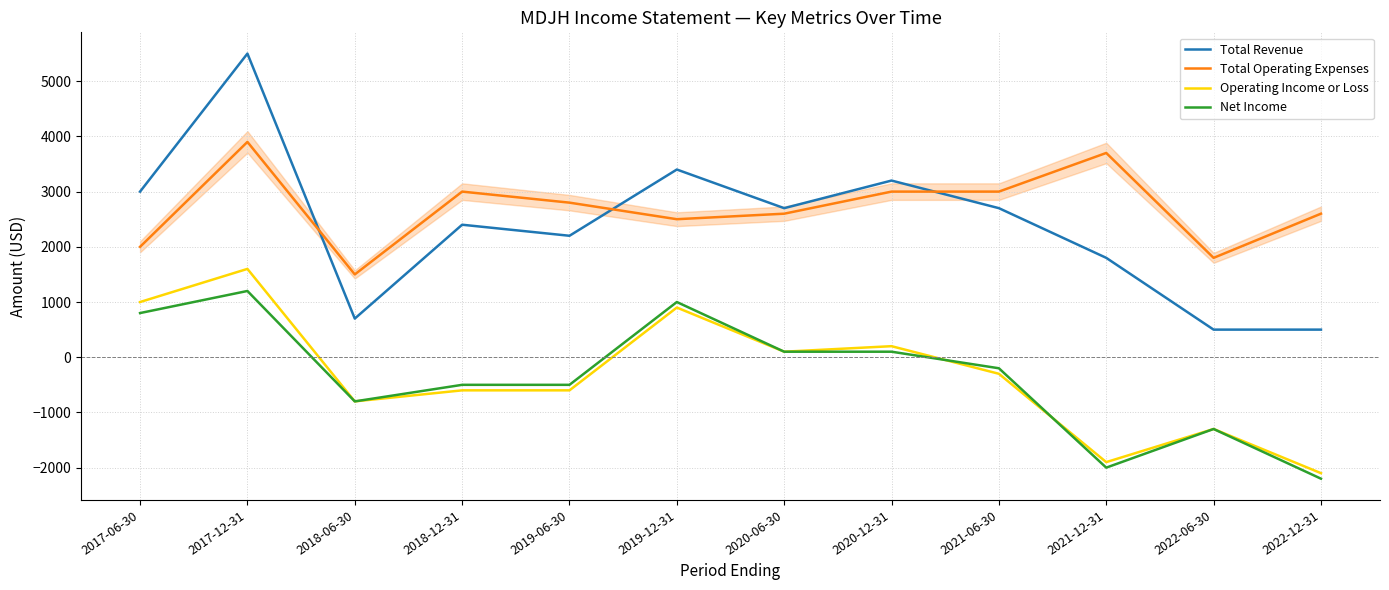

Which series has the largest total across all categories?

Total Operating Expenses